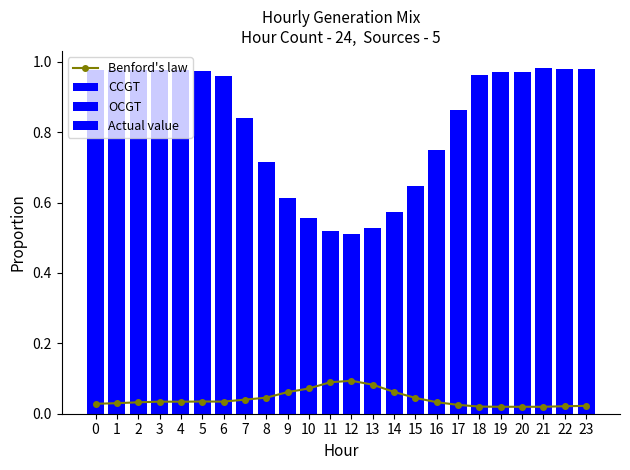

Which has a higher value, 15 or 10?

10